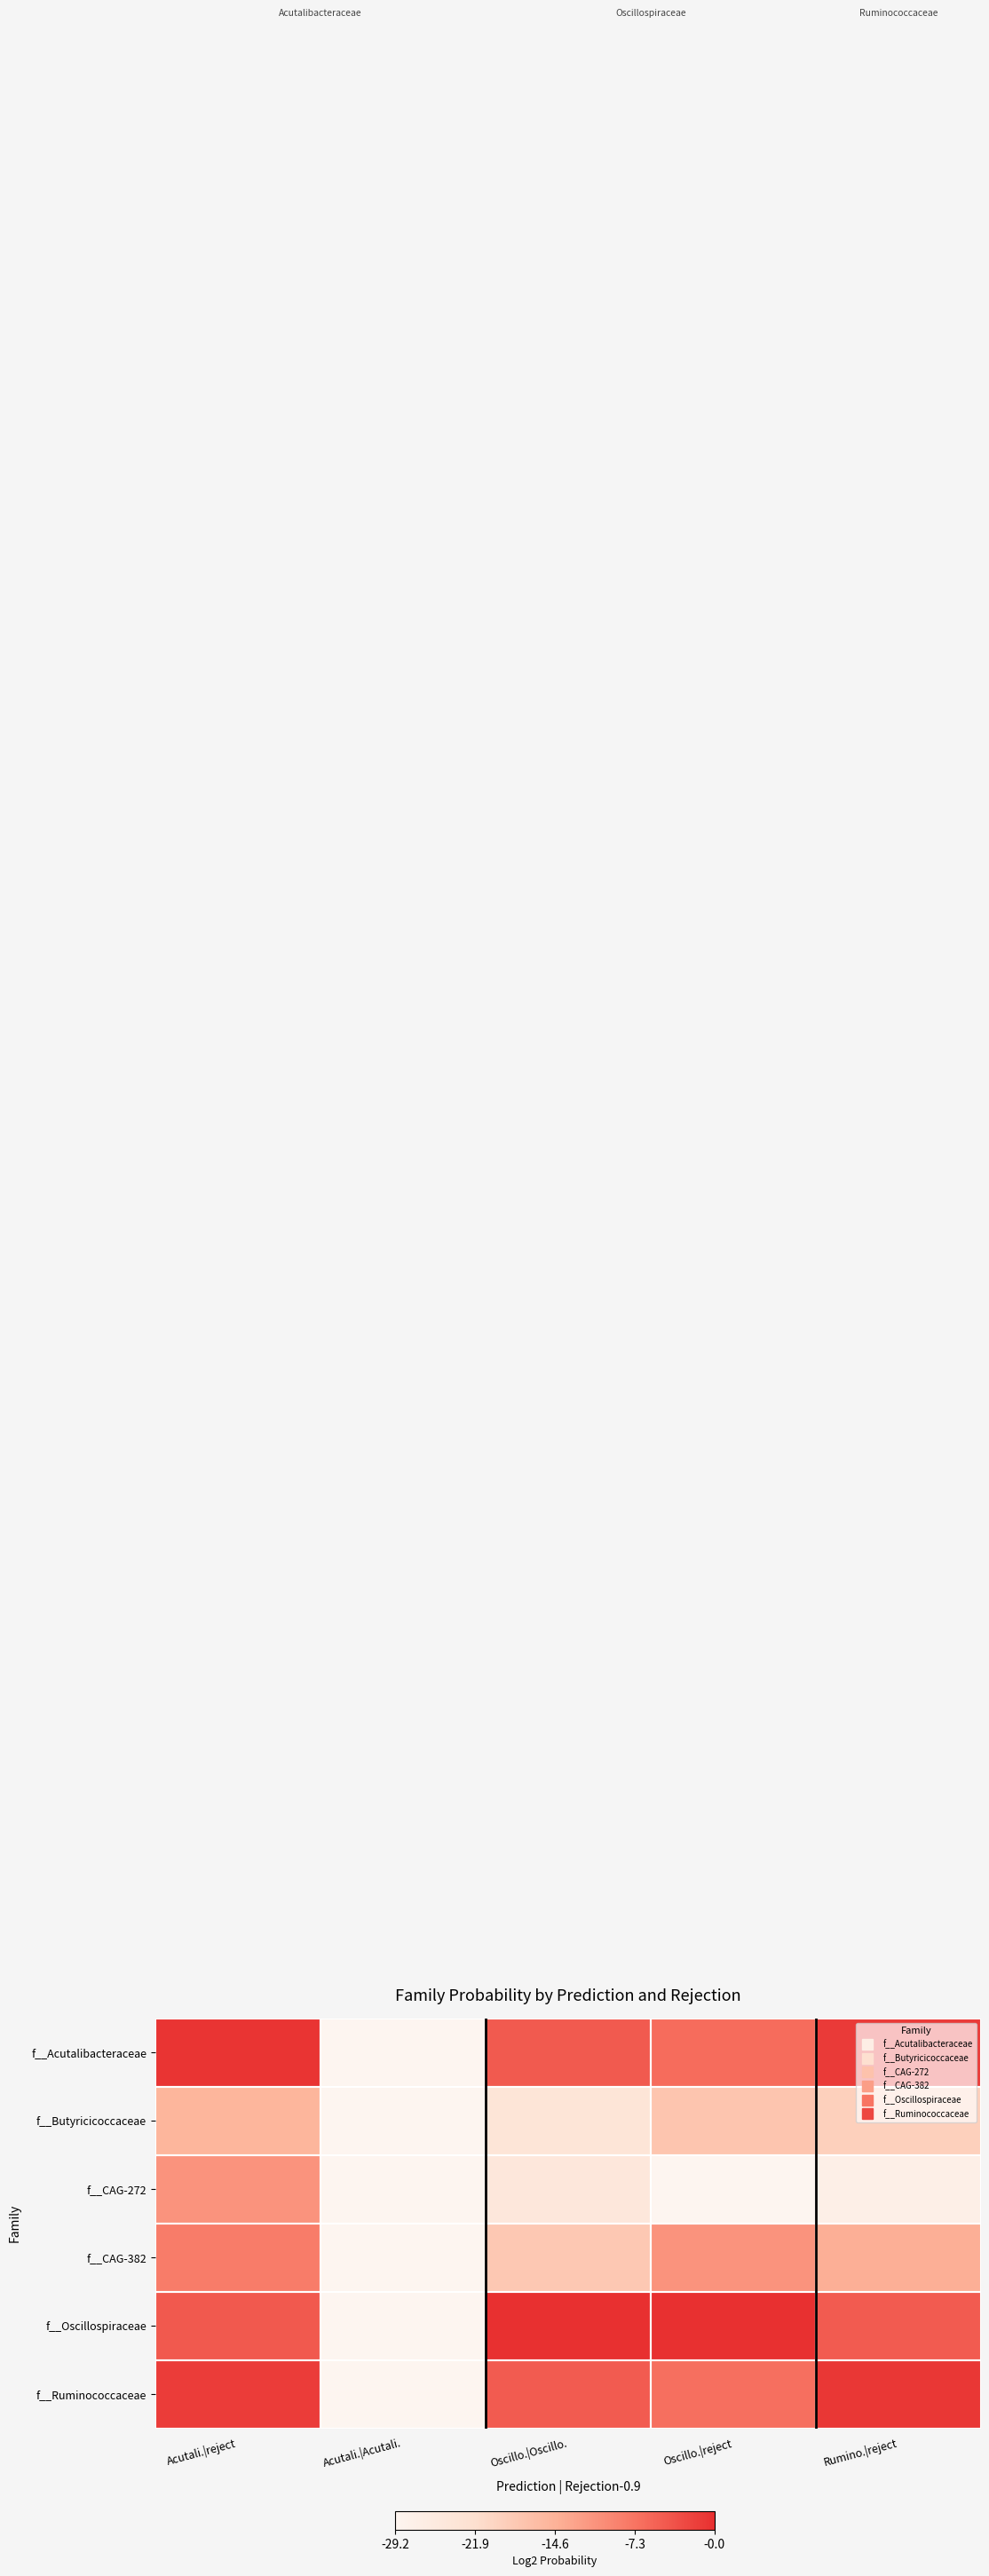

How many categories are shown in the chart?

5